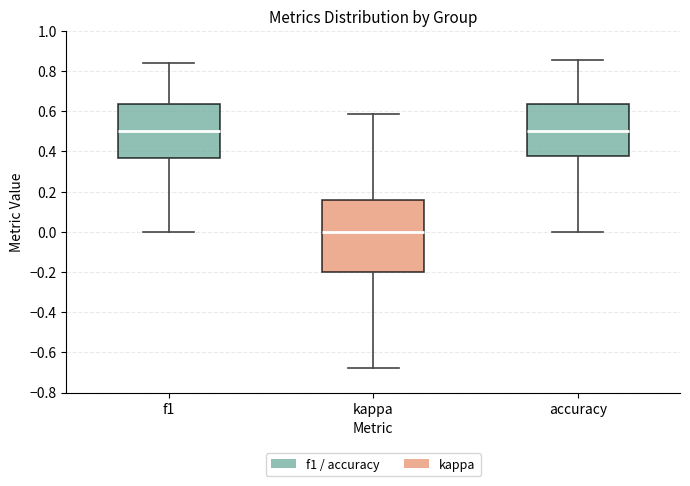

Reading left to right, transcribe this box plot: for each box, give where its median line is, the range the box spans, and where its two whiskers end, as read against the y-axis. The values are not printed on the chart, so give them approximately, as read against the axis.

f1: median 0.50, box 0.36 to 0.64, whiskers 0.00 to 0.84
kappa: median 0.00, box -0.20 to 0.16, whiskers -0.68 to 0.58
accuracy: median 0.50, box 0.38 to 0.64, whiskers 0.00 to 0.86